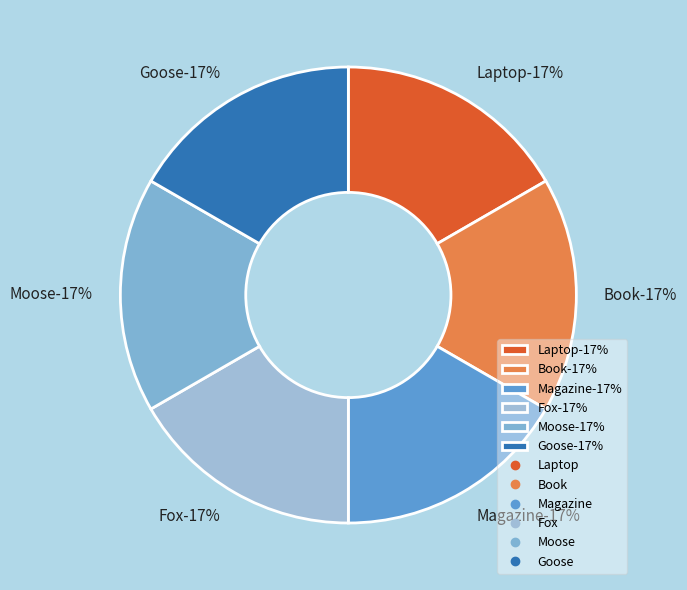

Which has a higher value, Laptop or Goose?

Goose